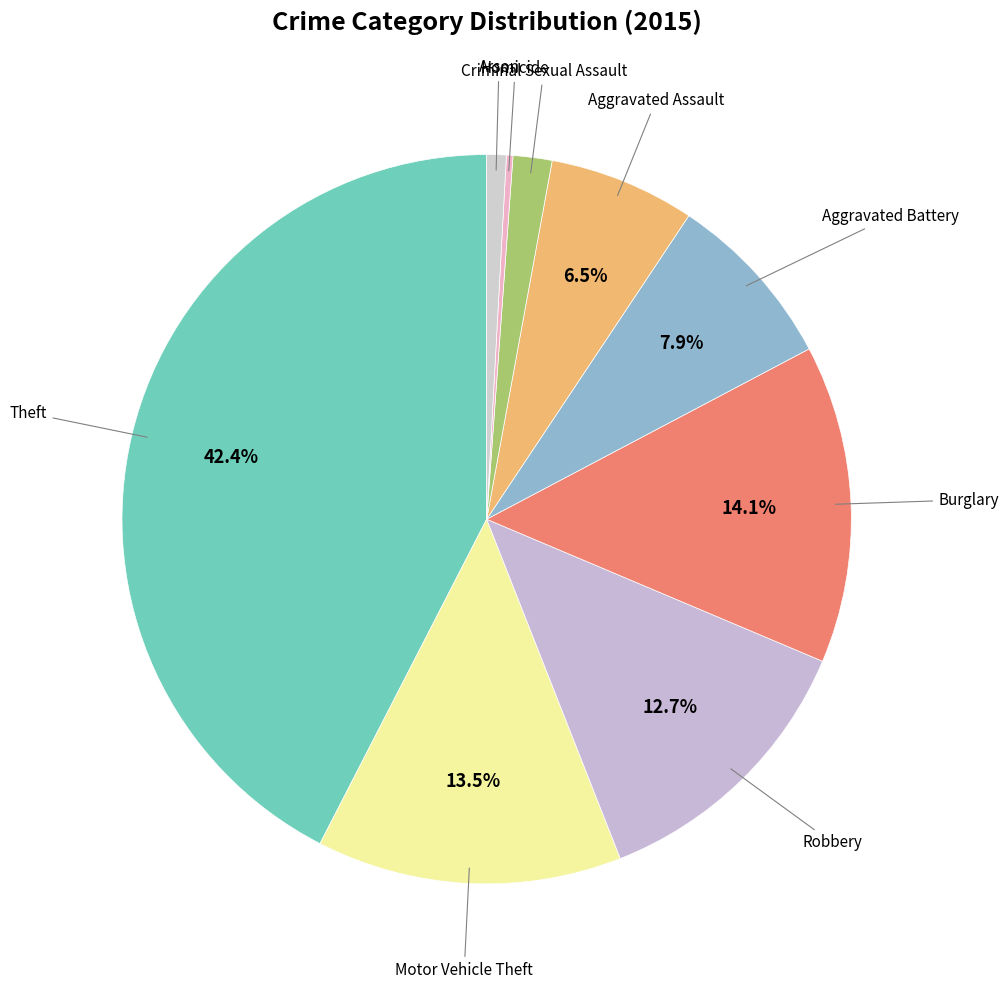

To the nearest percent, what is the average slice percentage?

11%